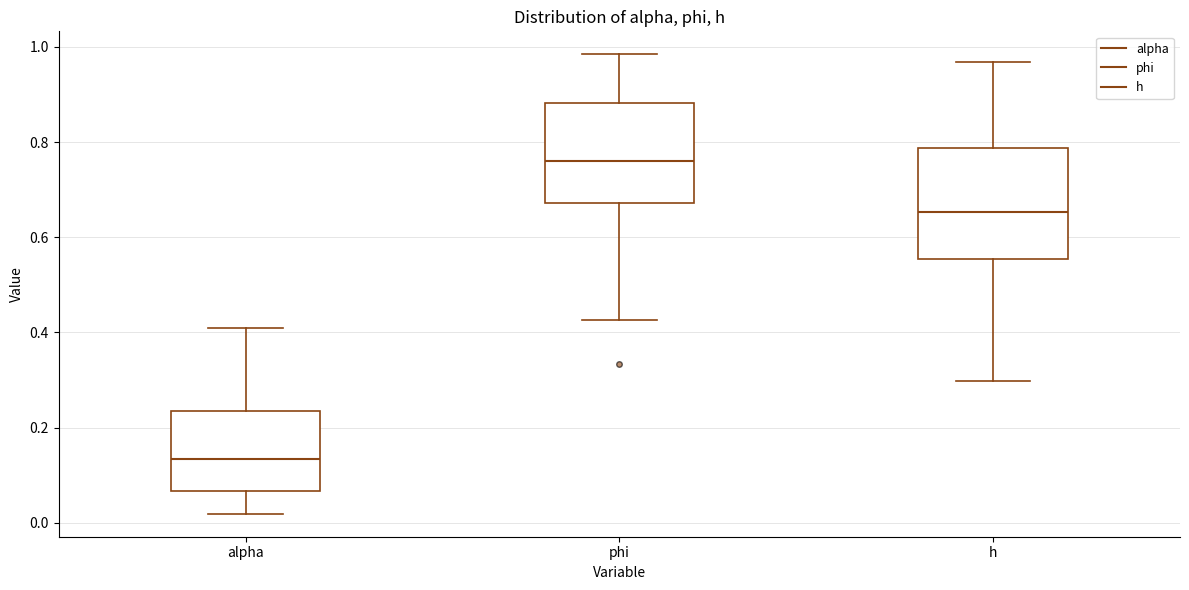

Reading left to right, read every box against the y-axis: the position of its median line, the range the box covers, and the ends of its whiskers. The values are not printed on the chart, so give them approximately, as read against the axis.

alpha: median 0.14, box 0.06 to 0.24, whiskers 0.02 to 0.40
phi: median 0.76, box 0.68 to 0.88, whiskers 0.42 to 0.98
h: median 0.66, box 0.56 to 0.78, whiskers 0.30 to 0.96